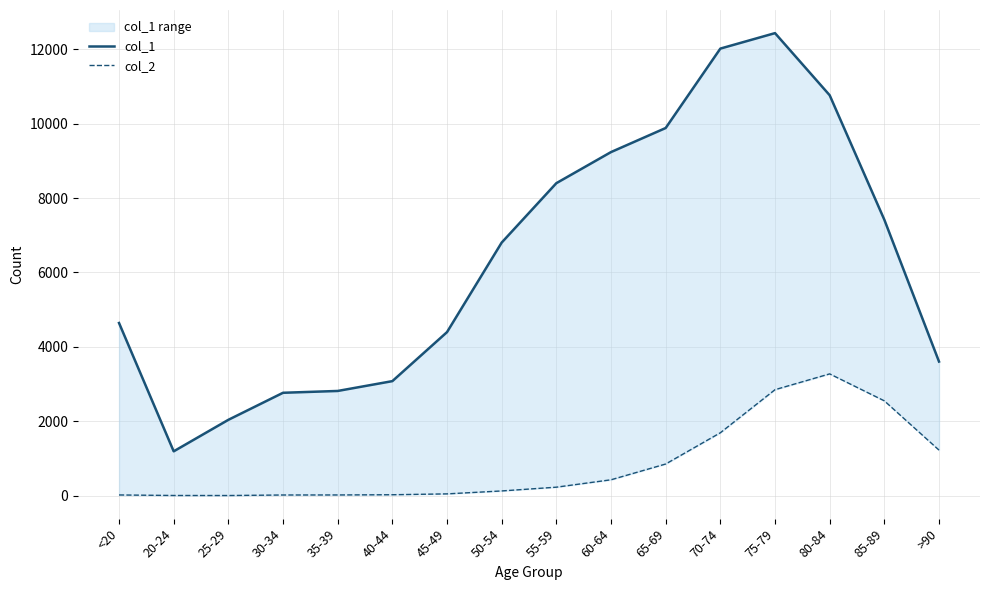

At how many categories does at least one series exceed 178?

16